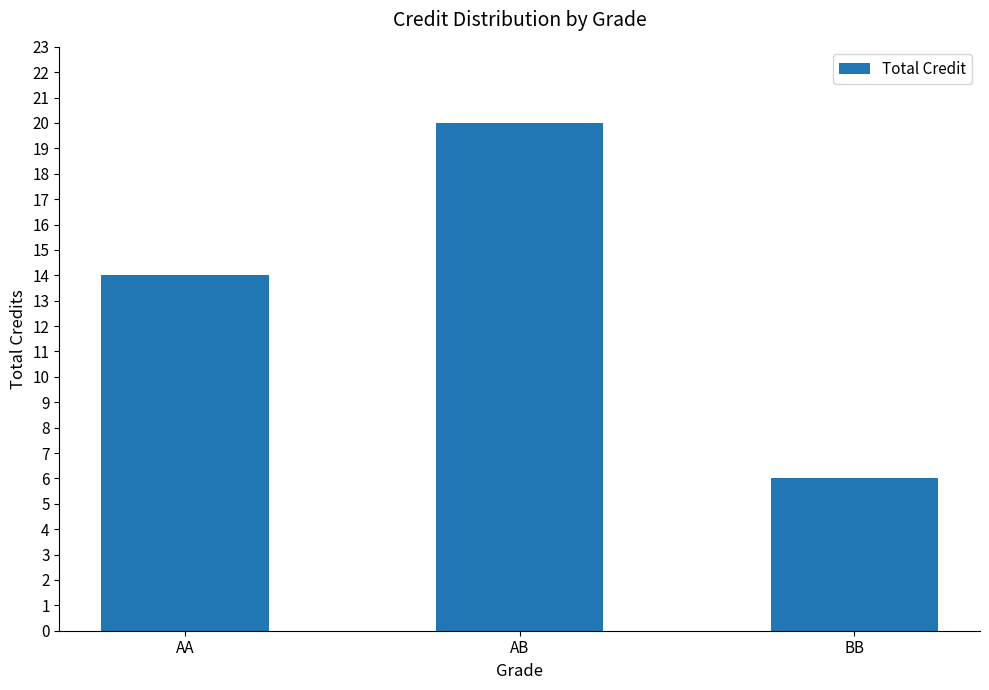

The chart shows a value of 6 at BB. True or false?

True